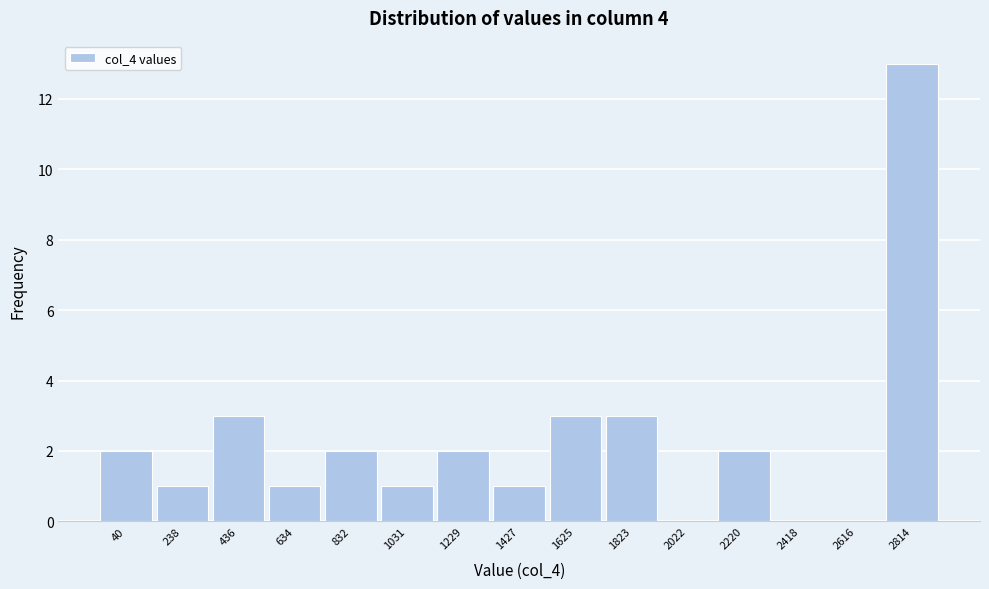

Reading right to left, transcribe all the data shown in this chart.

2814=13	2616=0	2418=0	2220=2	2022=0	1823=3	1625=3	1427=1	1229=2	1031=1	832=2	634=1	436=3	238=1	40=2